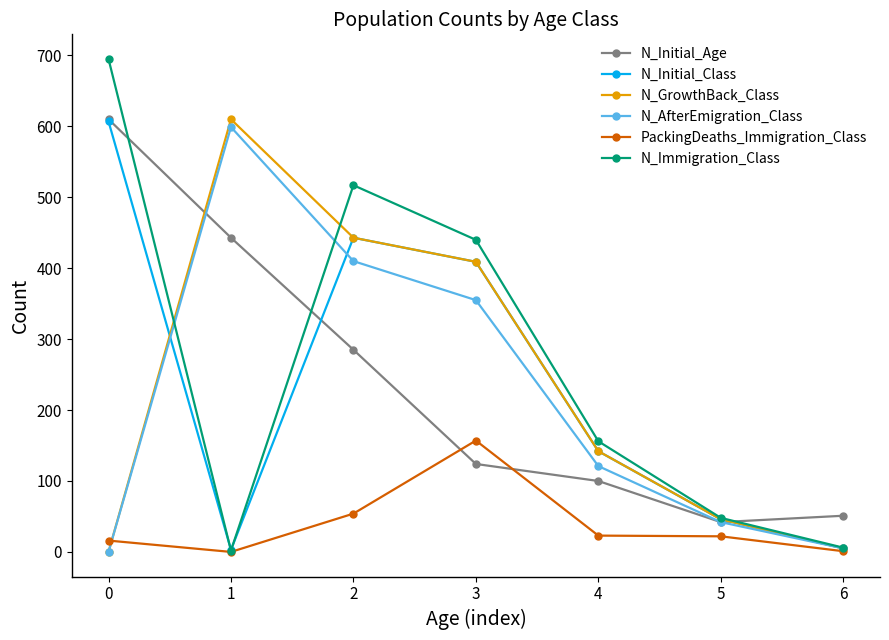

Which series has the widest spread of values?

N_Immigration_Class